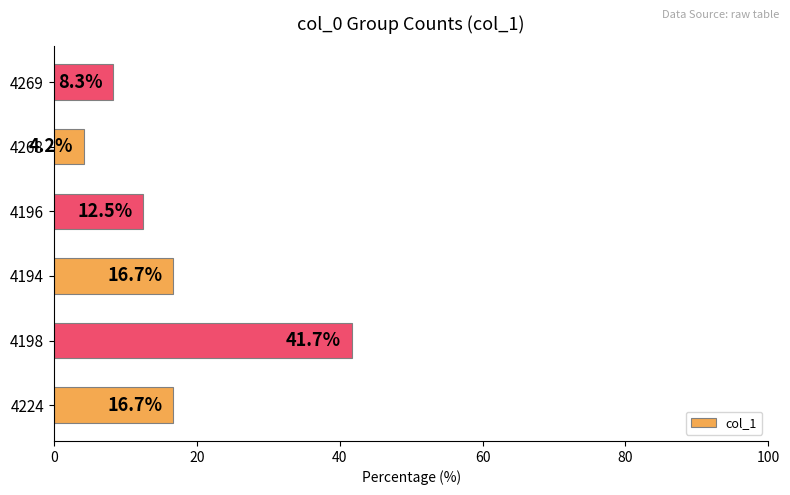

Approximately how many times larger is the value at 4224 compared to 4269?

2.0